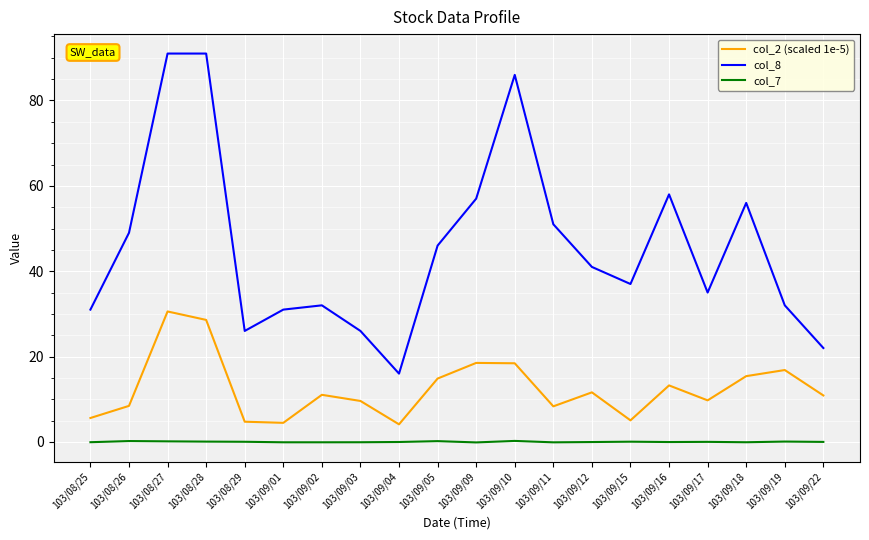

What is the sum of the col_7 values at 103/09/04 and 103/09/03?

-0.1